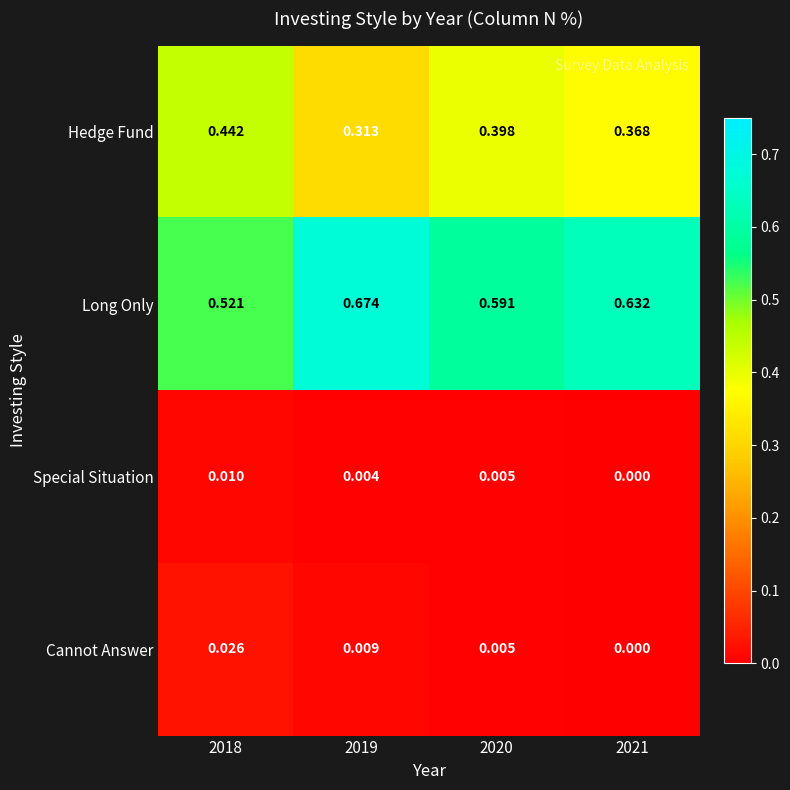

Which series has the largest range (max minus min)?

Long Only